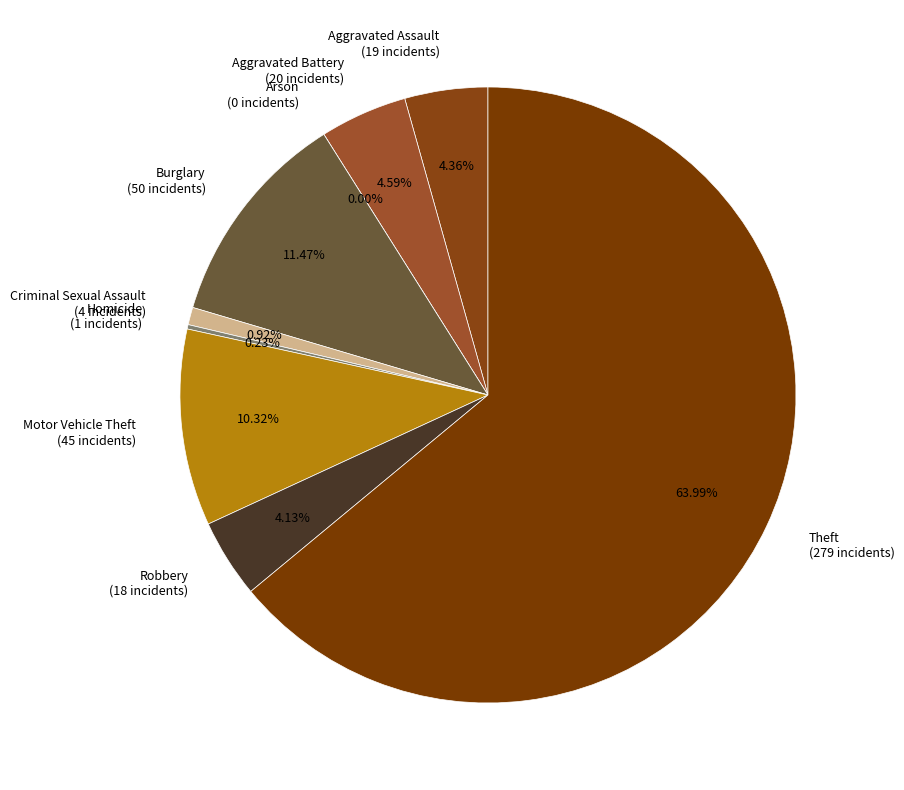

What is the ratio of the value at Robbery to the value at Homicide?

18.0